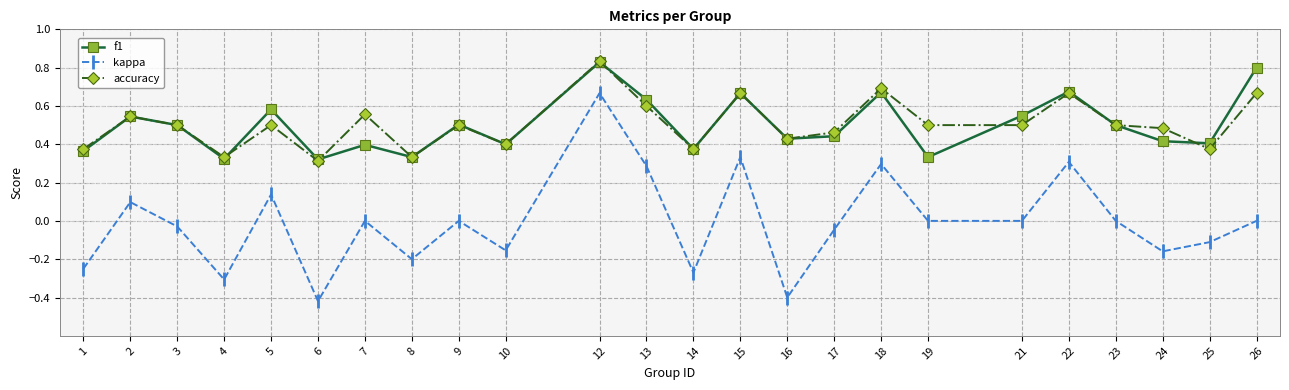

True or false: f1 has more than 1 interior local peaks.

True